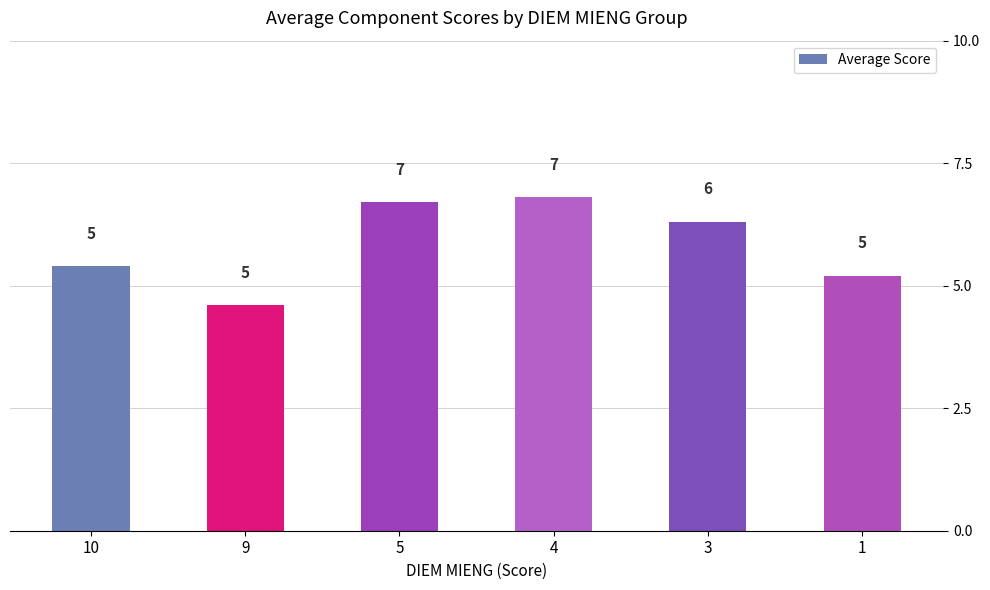

List the labels in order of value, smallest first.

9, 1, 10, 3, 5, 4